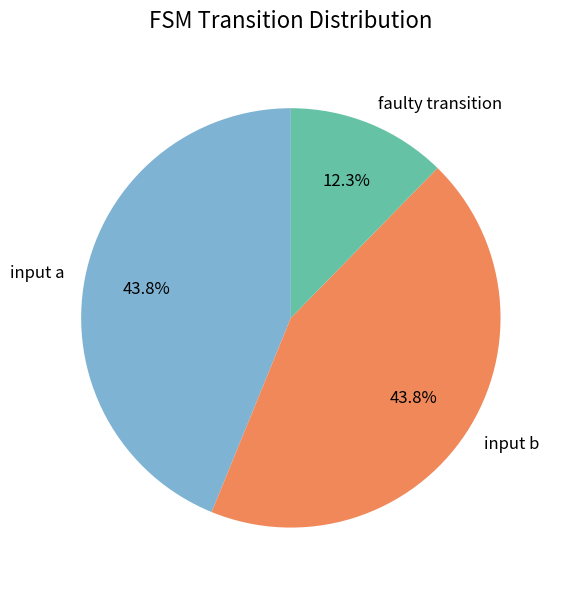

How many slices are in this pie chart?

3